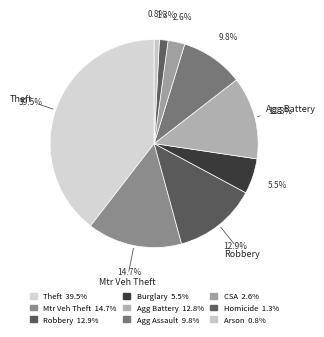

Rank the categories by value from lowest to highest.

Arson, Homicide, Criminal Sexual Assault, Burglary, Aggravated Assault, Aggravated Battery, Robbery, Motor Vehicle Theft, Theft